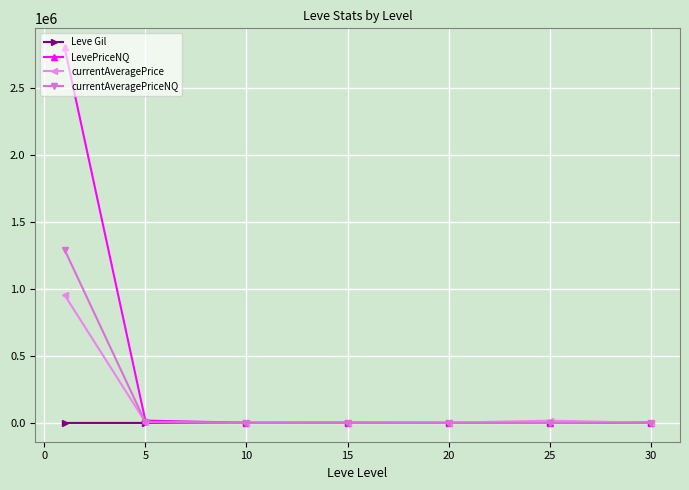

List the series in order of their peak value, highest first.

LevePriceNQ, currentAveragePriceNQ, currentAveragePrice, Leve Gil